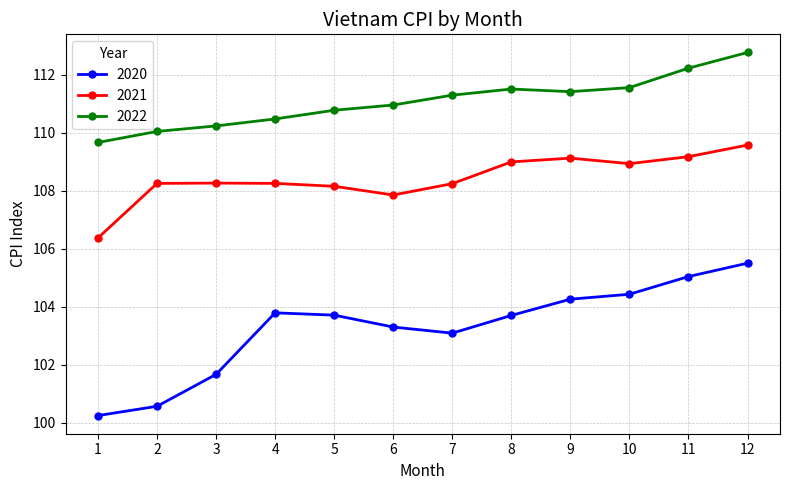

What is the maximum value shown in the chart?

112.8